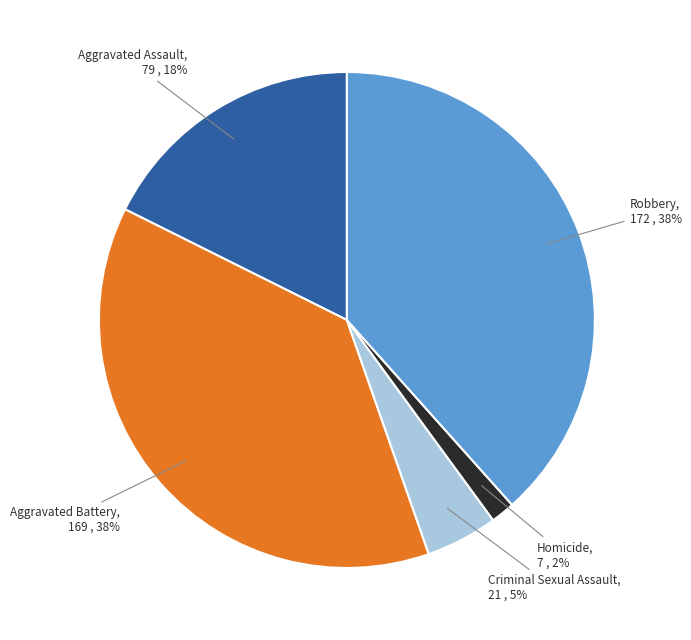

Combined, do Homicide and Criminal Sexual Assault account for over 50%?

No